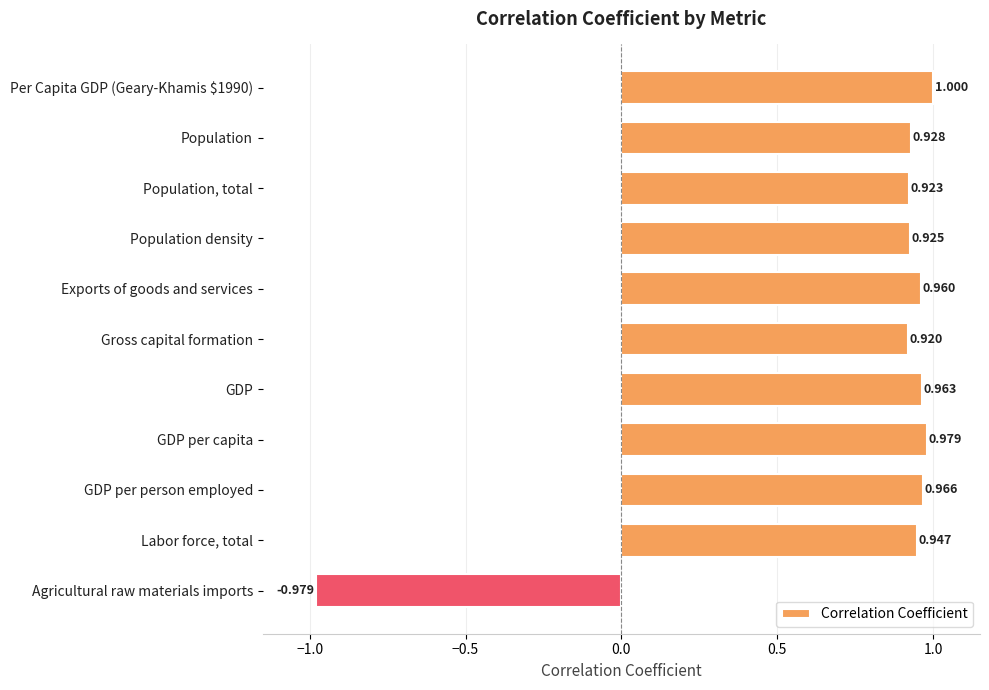

Rank the categories by value from lowest to highest.

Agricultural raw materials imports, Gross capital formation, Population, total, Population density, Population, Labor force, total, Exports of goods and services, GDP, GDP per person employed, GDP per capita, Per Capita GDP (Geary-Khamis $1990)